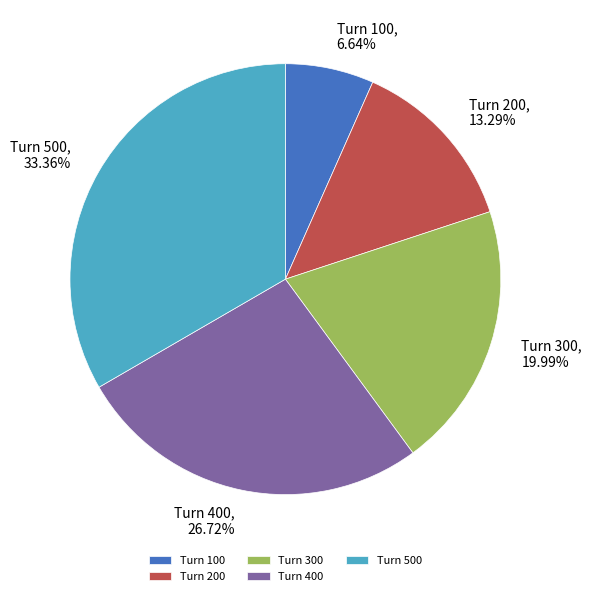

Between Turn 500 and Turn 300, which is larger?

Turn 500